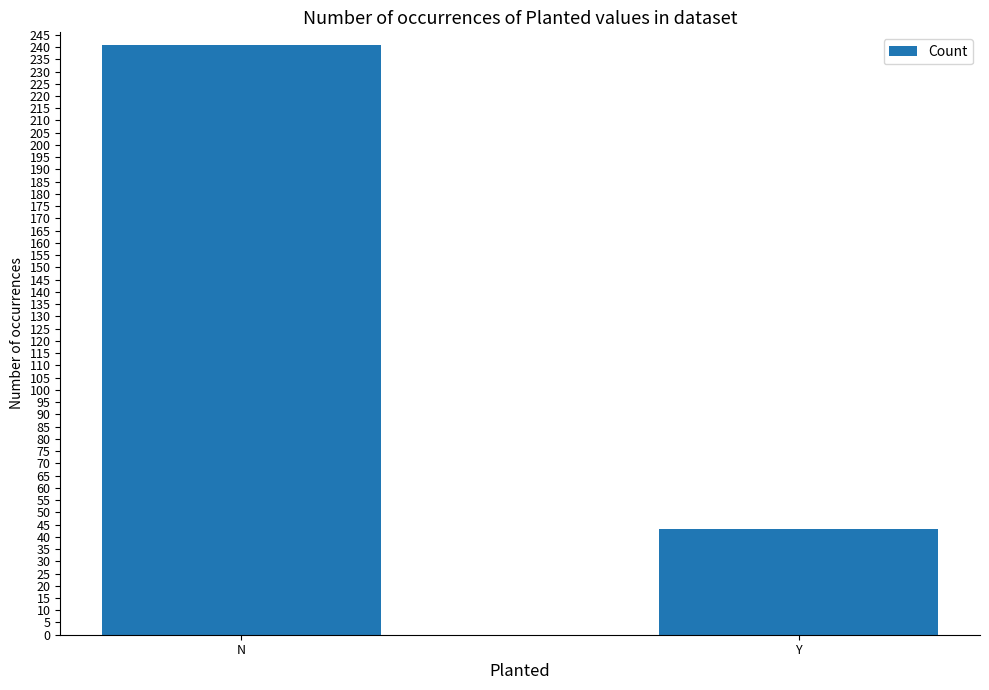

Reading left to right, what are all the values shown in this chart?

241	43